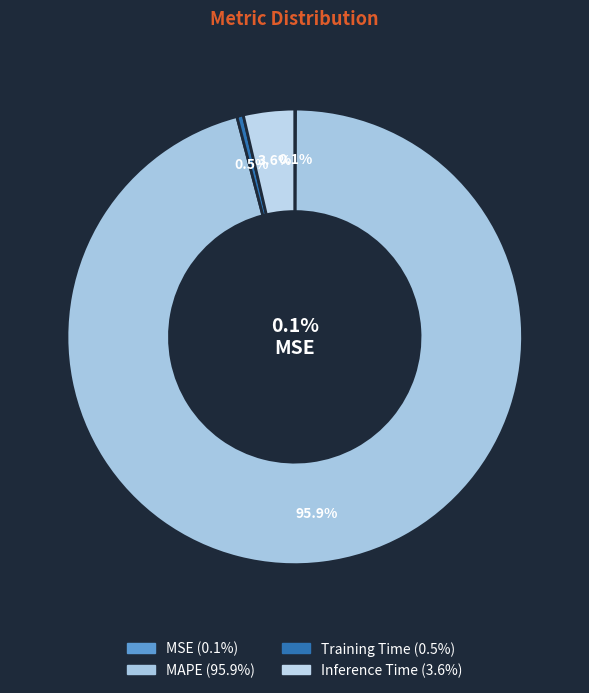

To the nearest percent, what portion does MAPE represent?

96%